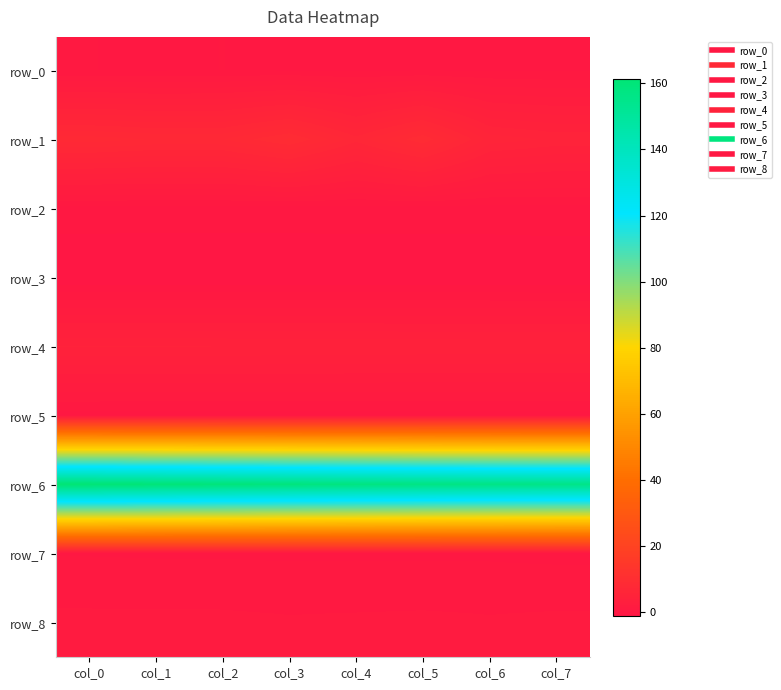

At how many categories does at least one series exceed 116?

8